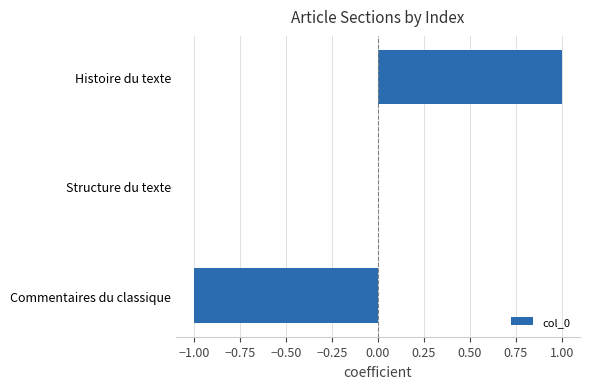

What is the change in value from Commentaires du classique to Structure du texte?

+1